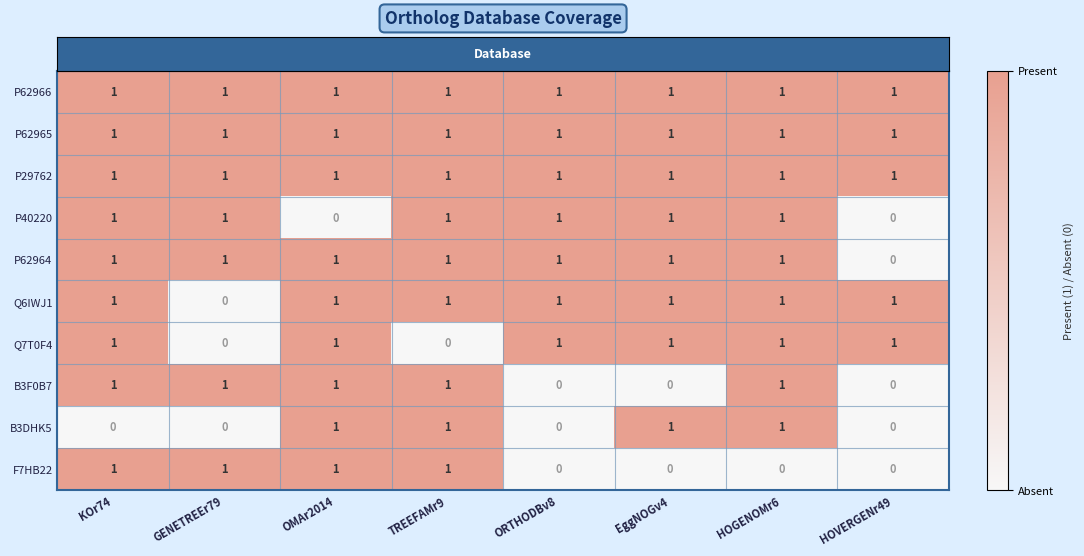

At how many categories does at least one series exceed 0?

8